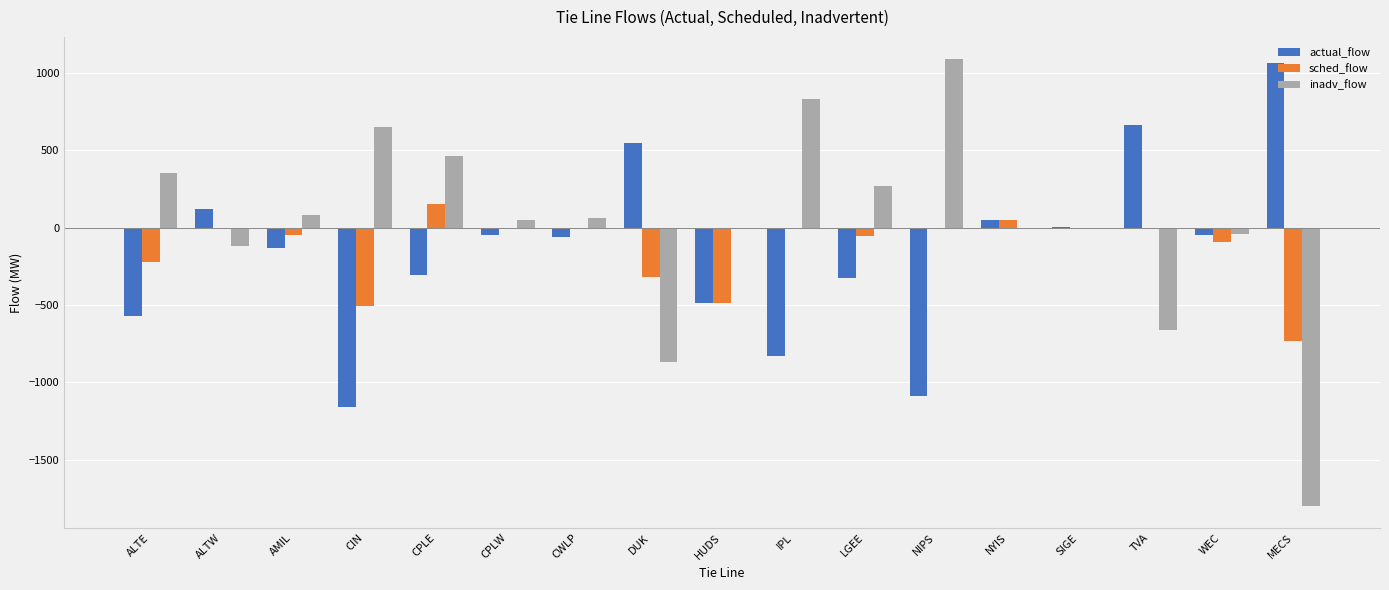

Are the bars horizontal?

No